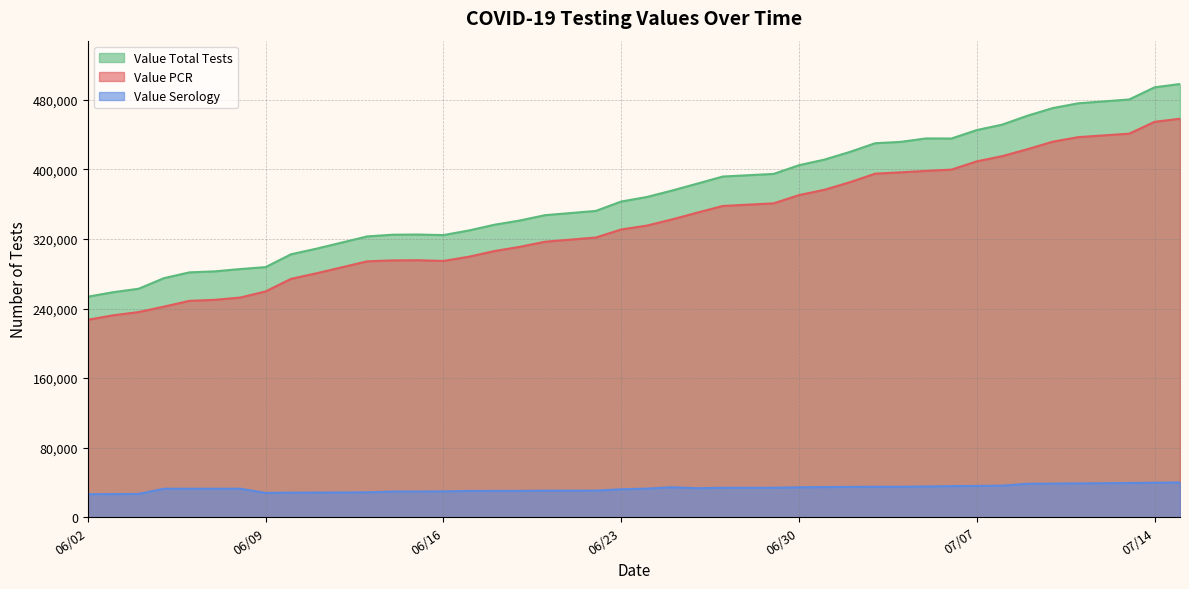

True or false: Value PCR and Value Total Tests intersect in this chart.

False